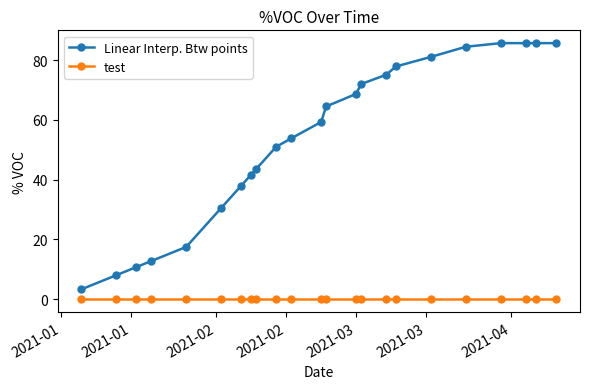

True or false: test and Linear Interp. Btw points intersect in this chart.

False